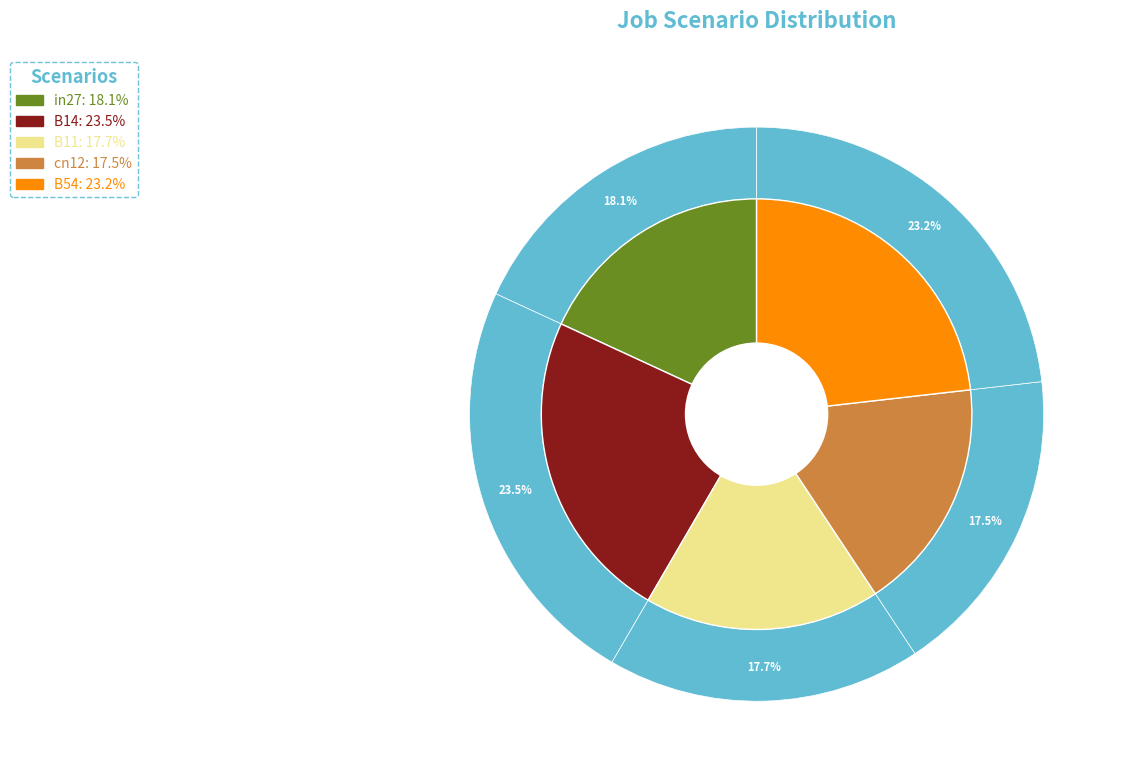

What percentage is the cn12 slice, to the nearest percent?

18%